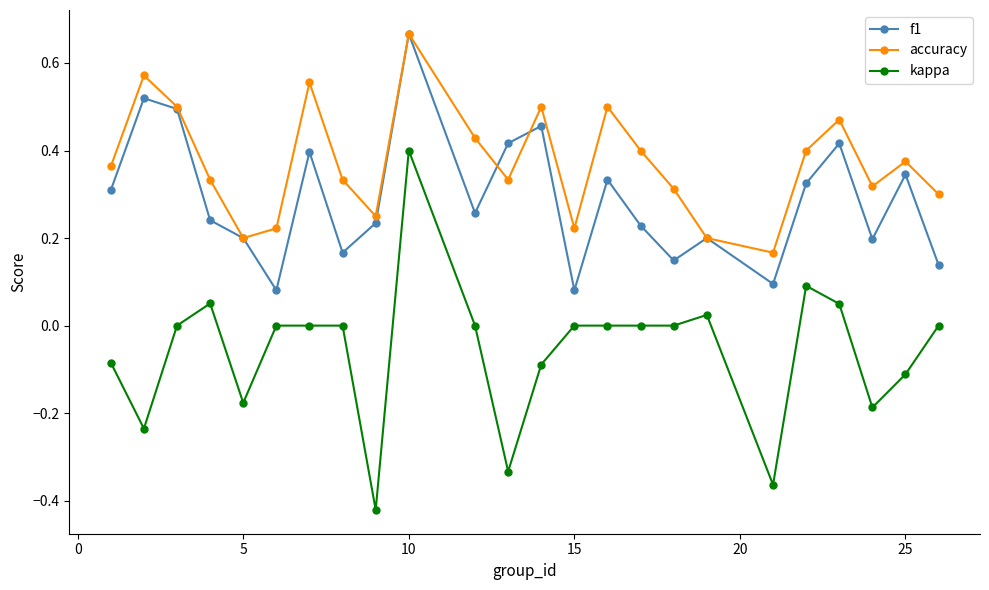

In f1, how many points are lower than both neighbors (excluding endpoints)?

7